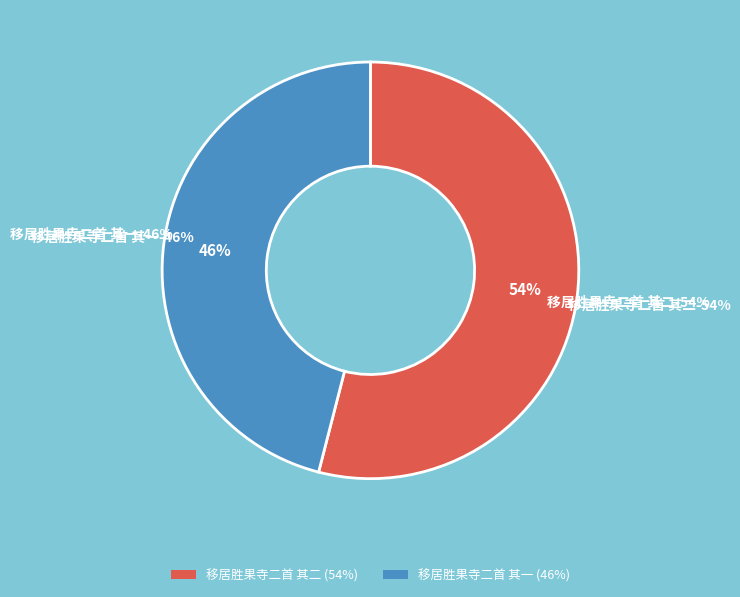

What percentage do 移居胜果寺二首 其一 and 移居胜果寺二首 其二 together represent?

100.0%